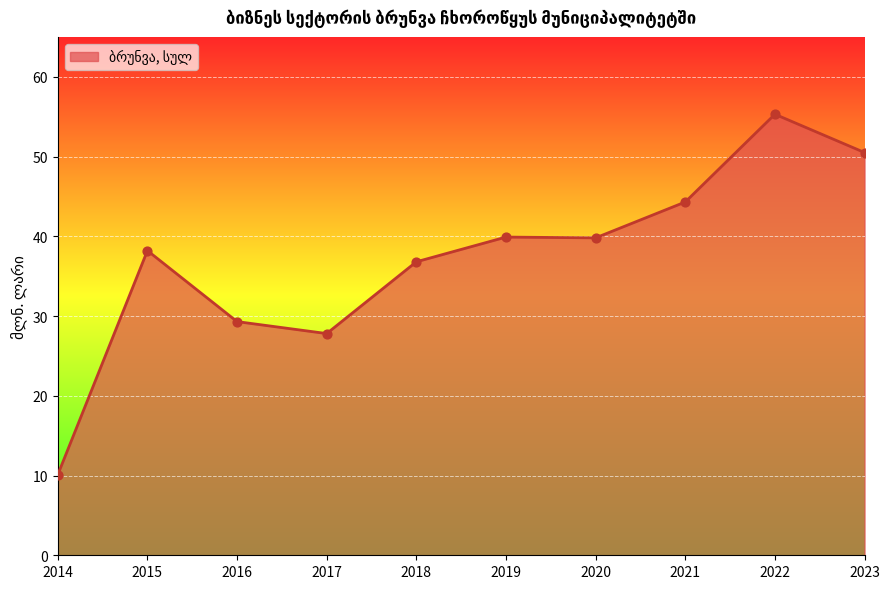

Between 2021 and 2017, which is larger?

2021